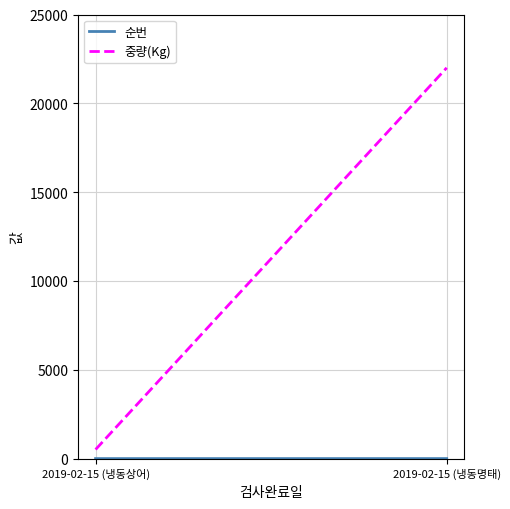

Reading left to right, what are all the values shown in this chart?

순번: 1	2
중량(Kg): 512	22000